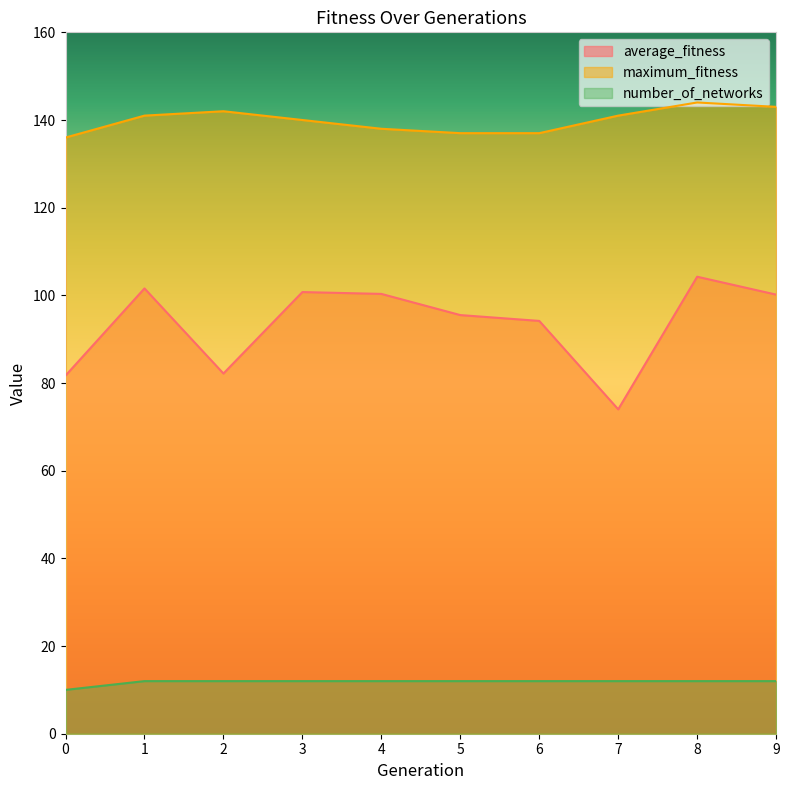

What is the value of the average_fitness point at the 6th from the left?

95.5